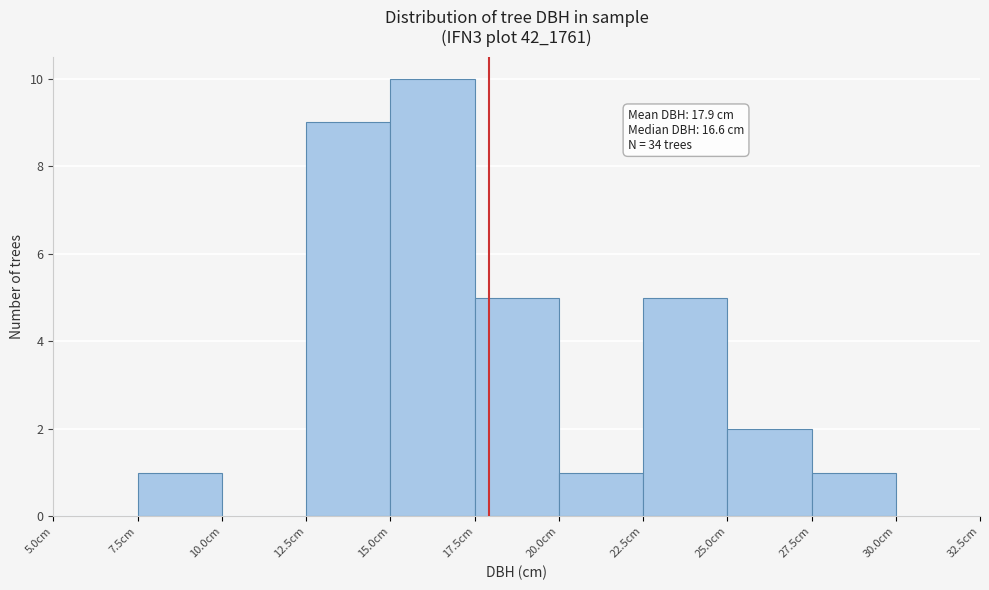

Over which range of the x-axis is the bar tallest?

15.0 to 17.5